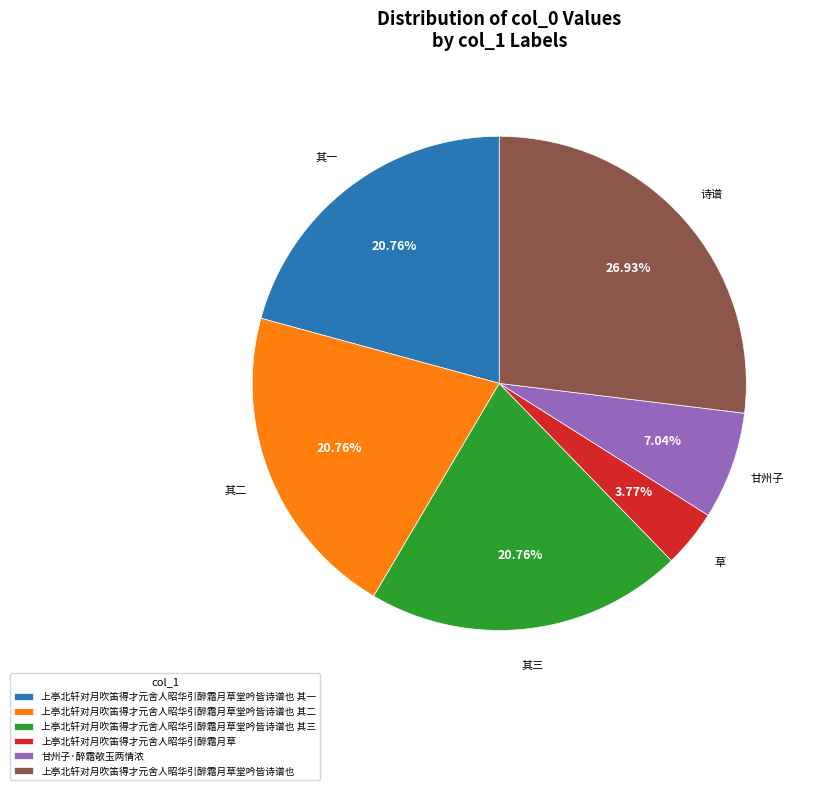

Does 甘州子·醉霜欹玉两情浓 represent more than half of the total?

No